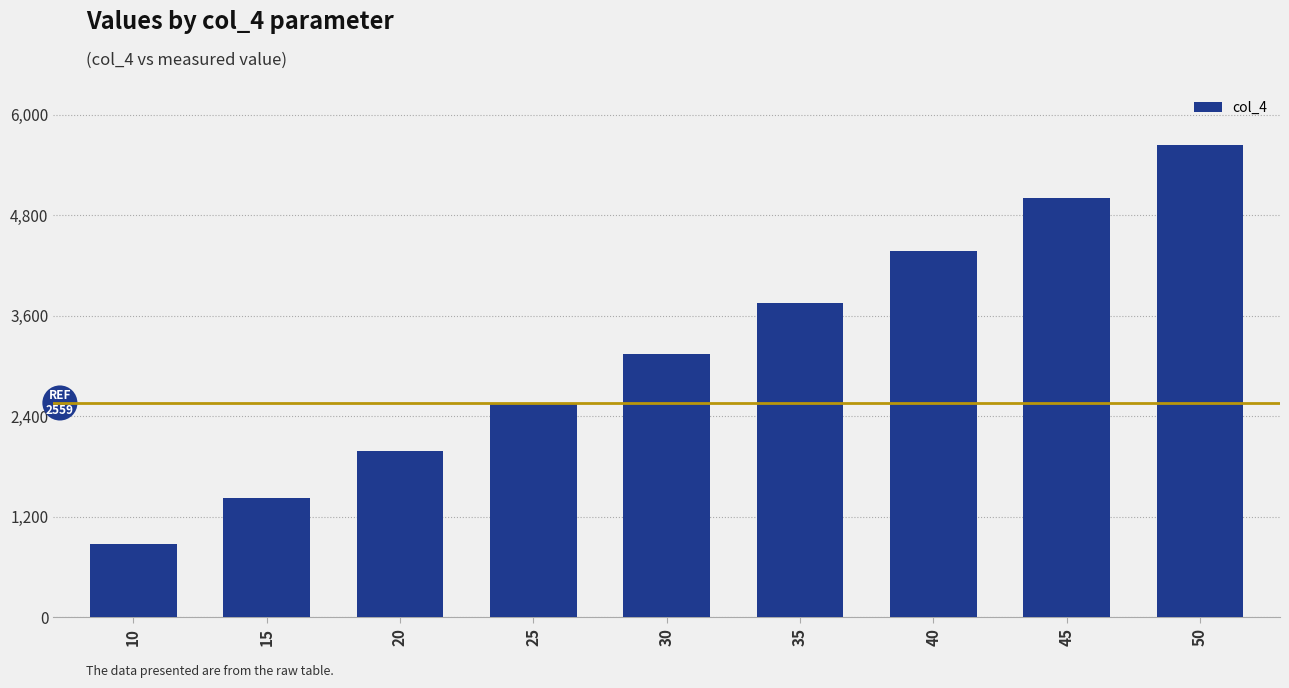

What is the smallest value displayed?

873.9